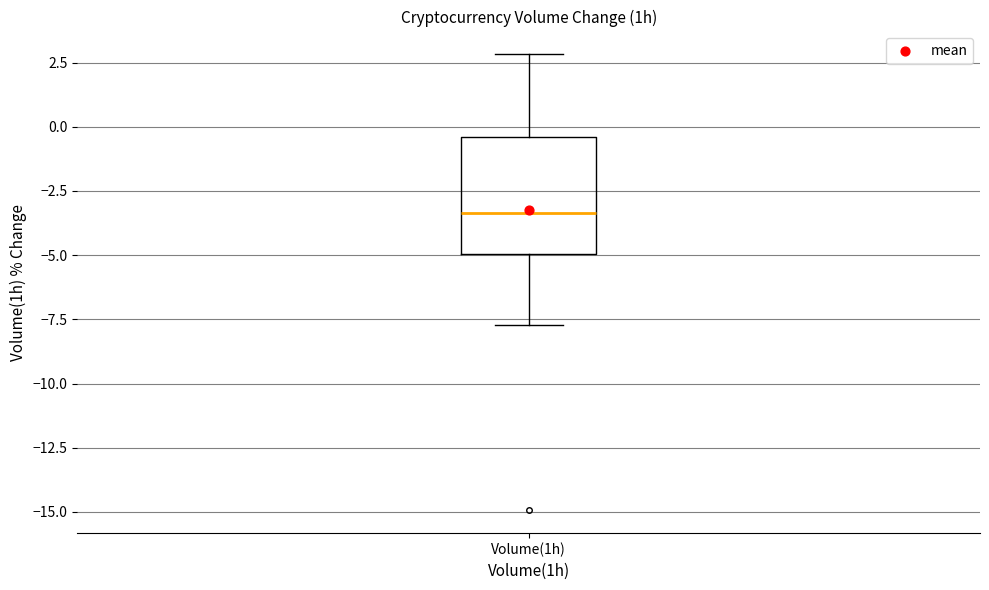

Read this box plot against the y-axis: the position of the median line, the range covered by the box, and the ends of both whiskers. The values are not printed on the chart, so give them approximately, as read against the axis.

median -3.5, box -5.0 to -0.5, whiskers -7.5 to 3.0